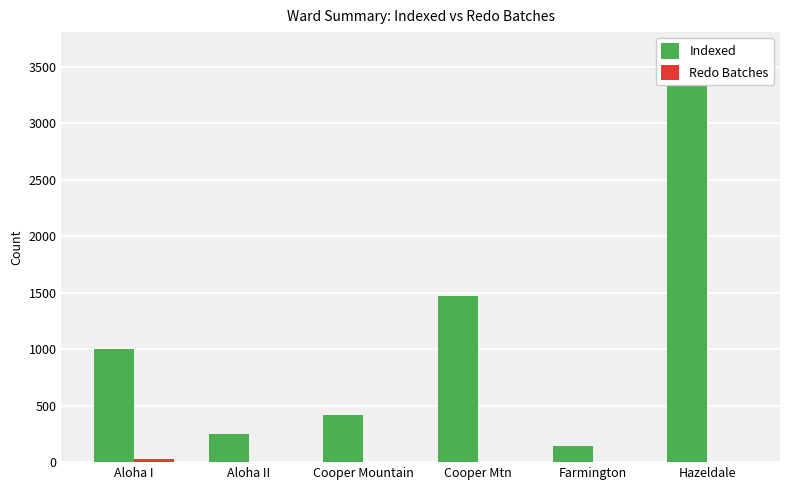

List the series in order of their peak value, lowest first.

Redo Batches, Indexed